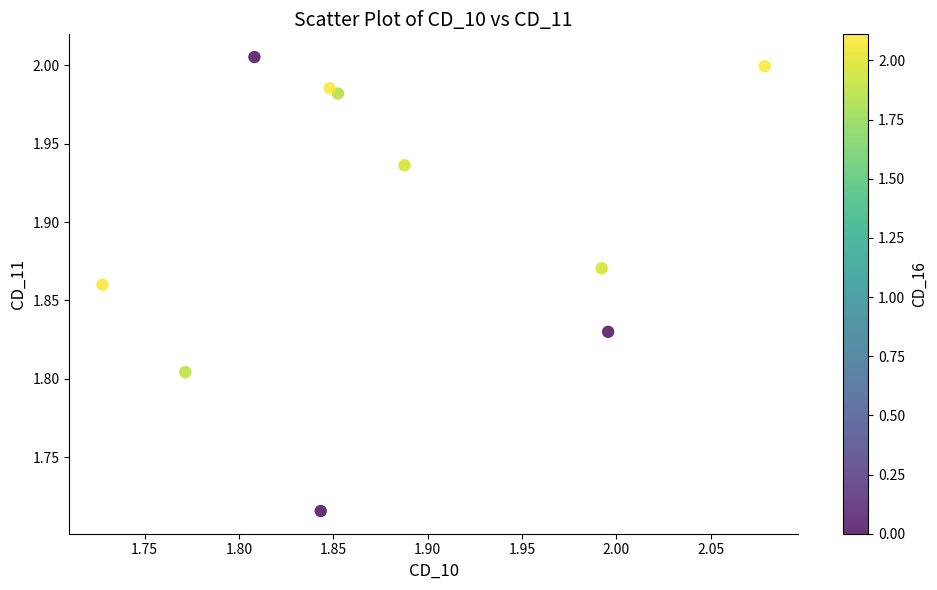

What is the range of X values (max minus min)?

0.4